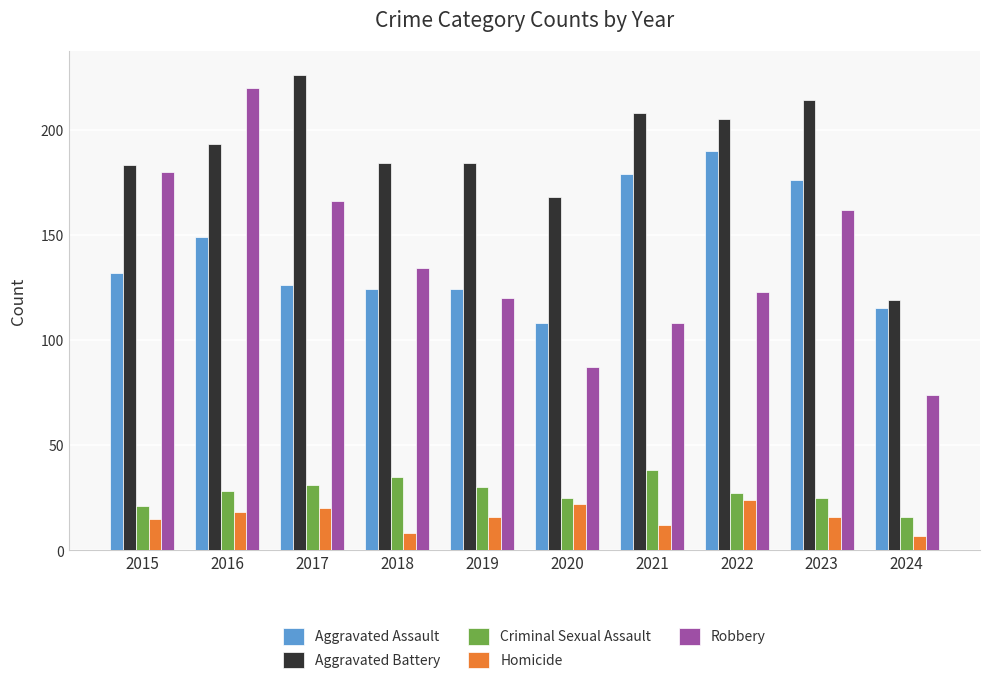

What is the difference between the second highest and second lowest values in the Homicide series?

14